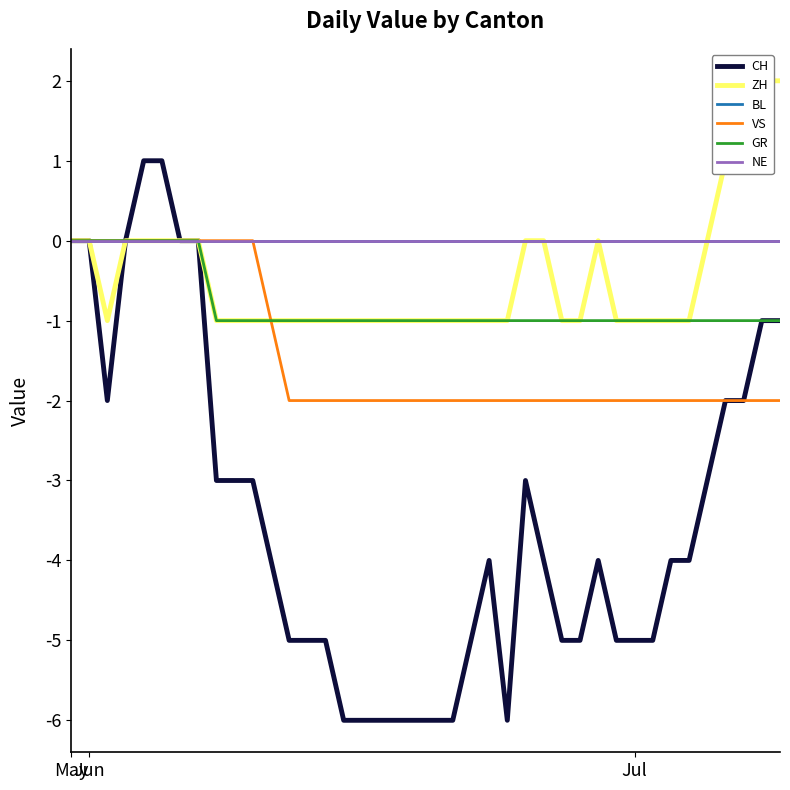

True or false: NE and BL cross at least once.

False